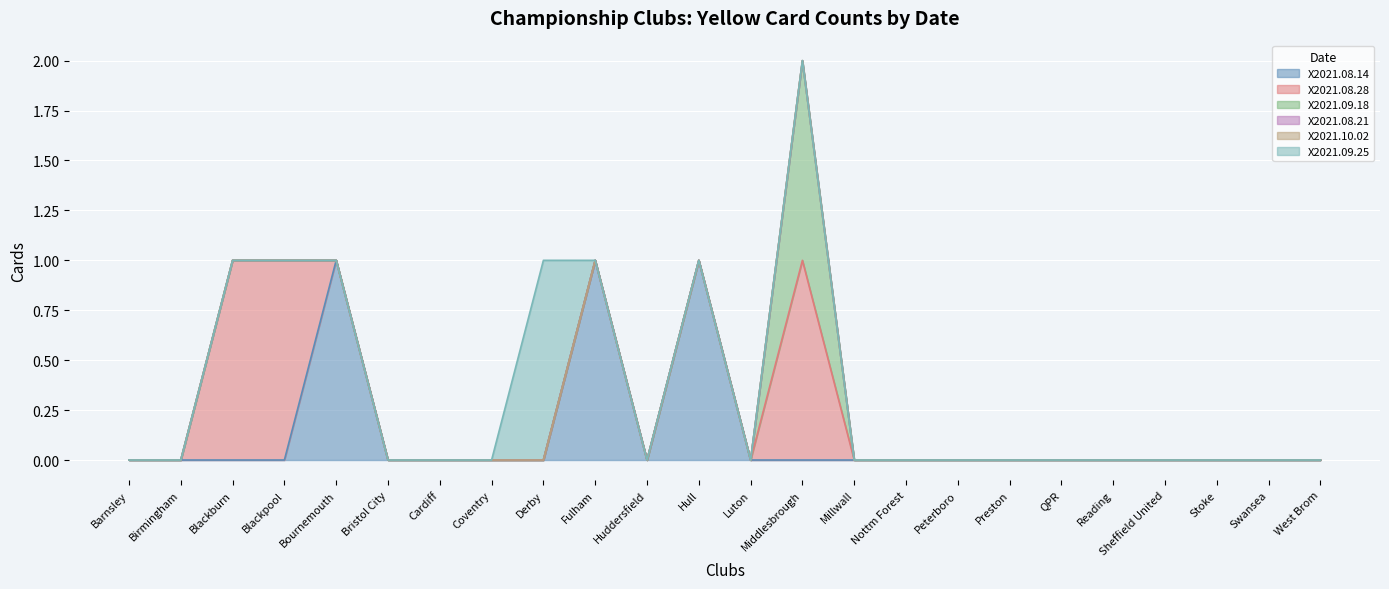

Between Fulham and Sheffield United, which is larger?

Fulham